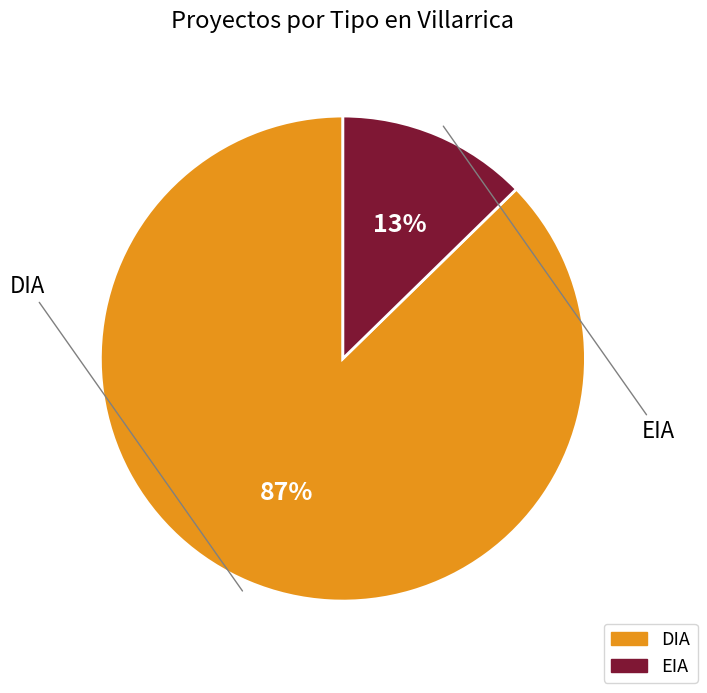

True or false: DIA accounts for 77% of the total.

False